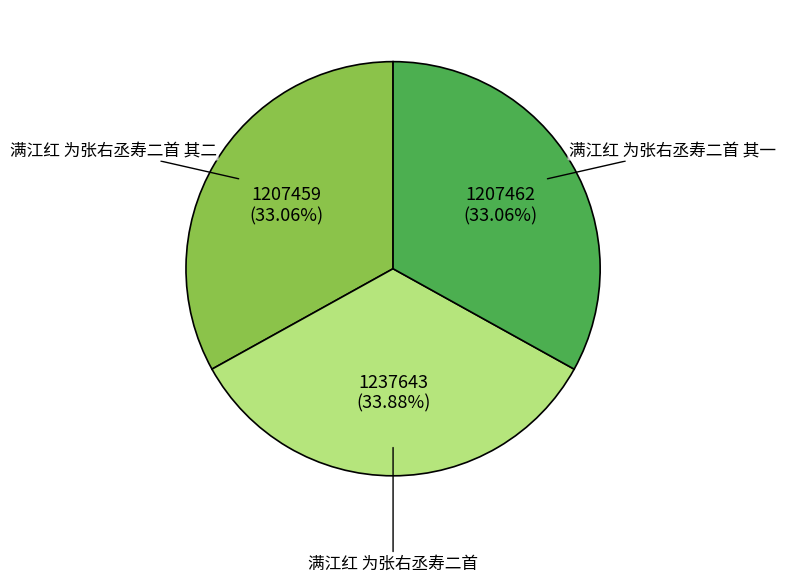

Is it true that 满江红 为张右丞寿二首 其二 is 45% of the pie?

False